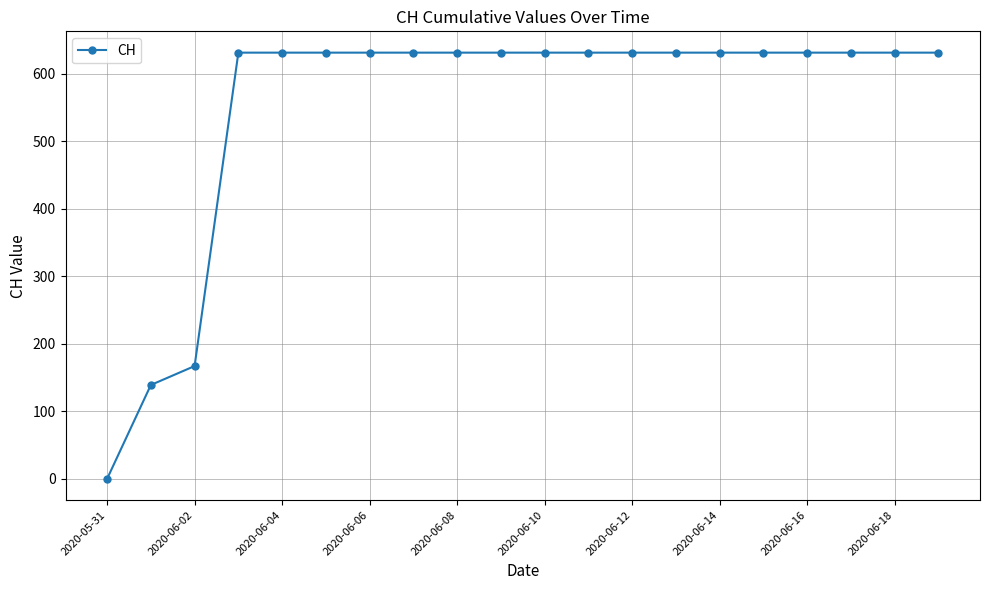

Reading right to left, list all the values displayed in this chart.

631	631	631	631	631	631	631	631	631	631	631	631	631	631	631	631	631	167	139	0